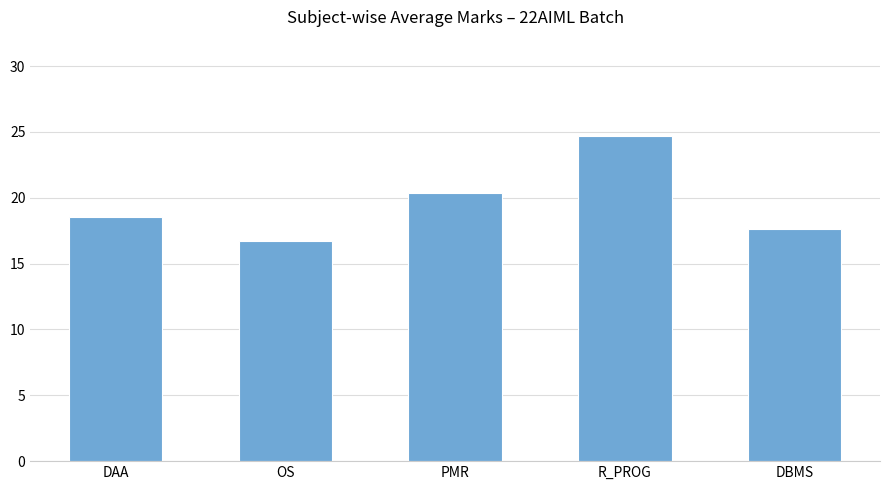

Are the bars horizontal?

No